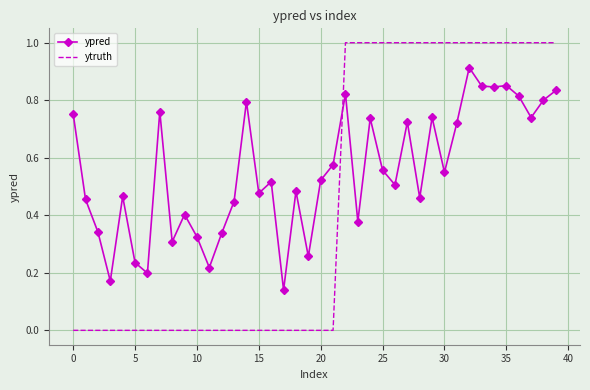

What is the difference between the maximum and minimum values in the ytruth series?

1.0